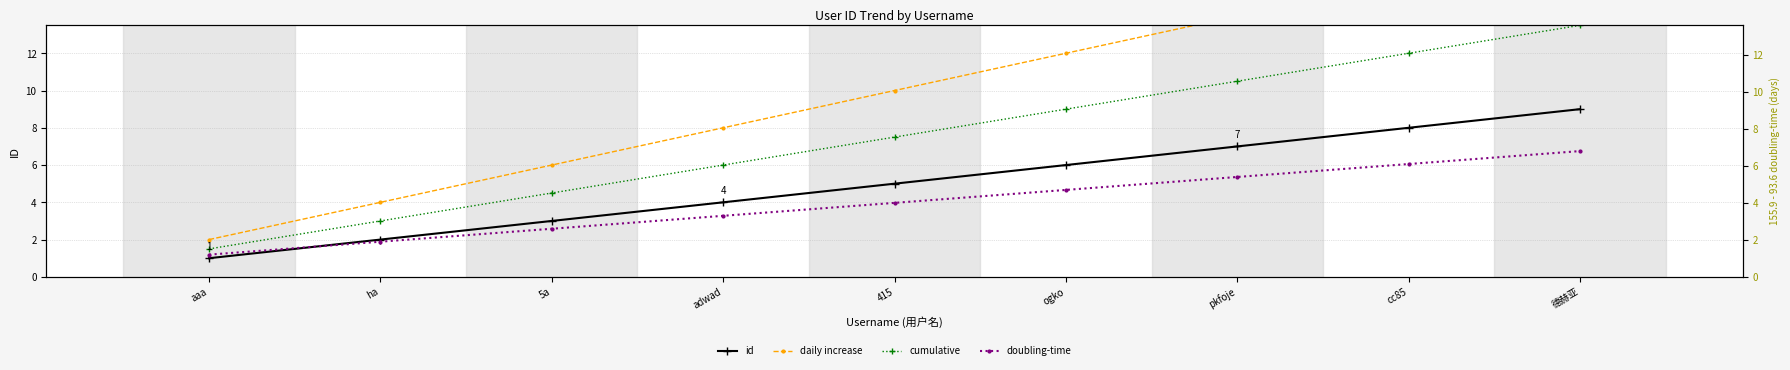

Reading left to right, transcribe all the data shown in this chart.

id: aaa=1.0	ha=2.0	5a=3.0	adwad=4.0	415=5.0	ogko=6.0	pkfoje=7.0	cc85=8.0	德赫亚=9.0
daily increase: aaa=2.0	ha=4.0	5a=6.0	adwad=8.0	415=10.0	ogko=12.0	pkfoje=14.0	cc85=16.0	德赫亚=18.0
cumulative: aaa=1.5	ha=3.0	5a=4.5	adwad=6.0	415=7.5	ogko=9.0	pkfoje=10.5	cc85=12.0	德赫亚=13.5
doubling-time: aaa=1.2	ha=1.9	5a=2.6	adwad=3.3	415=4.0	ogko=4.7	pkfoje=5.4	cc85=6.1	德赫亚=6.8